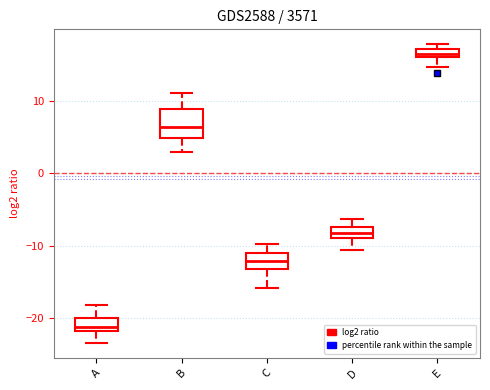

Comparing the boxes themselves (not the whiskers), which one is the tallest?

B